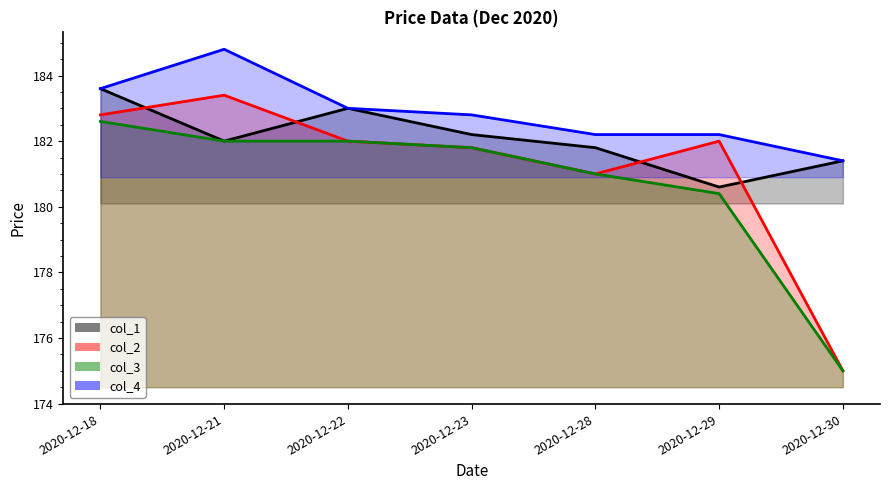

What is the approximate value of col_2 at 2020-12-22?

182.0